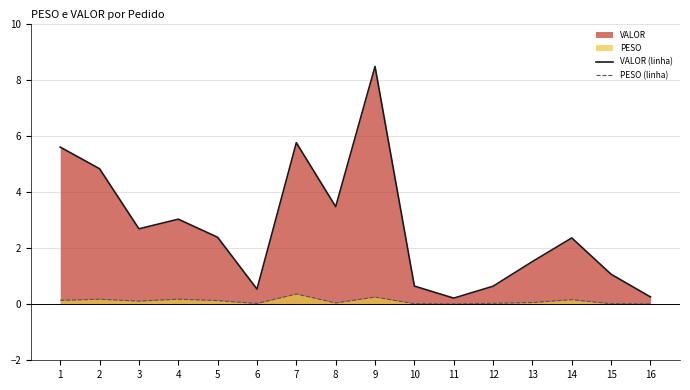

Which series has the largest total across all categories?

VALOR (linha)